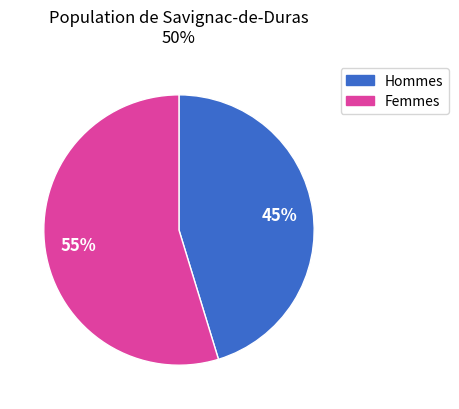

How many slices are in this pie chart?

2